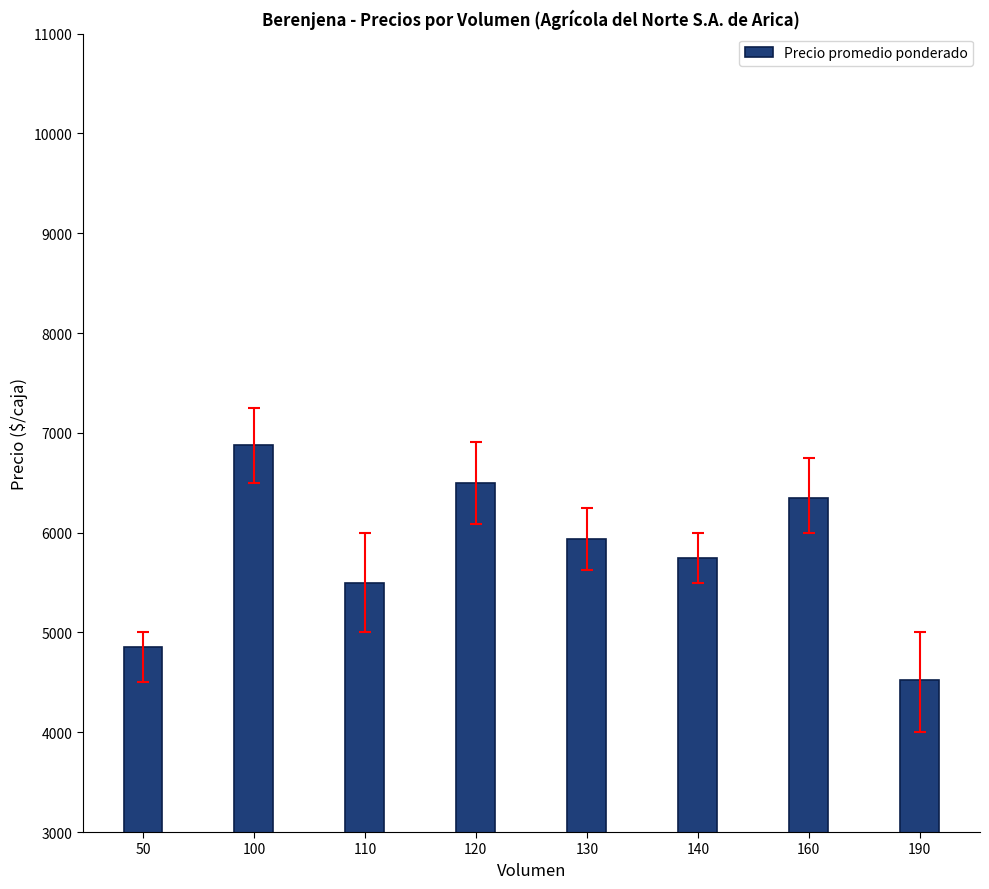

Are the bars horizontal?

No